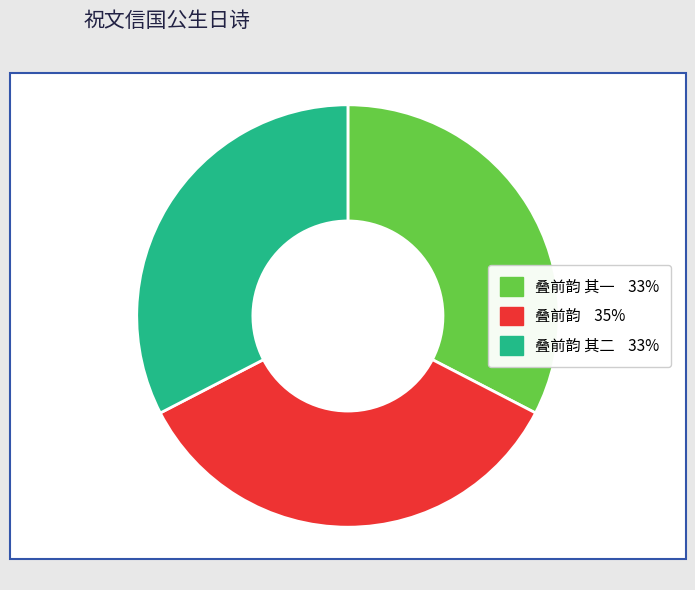

Rank the categories by value from lowest to highest.

祝文信国公生日日，得伯瑶风雨中见怀诗答寄，叠前韵 其一, 祝文信国公生日日，得伯瑶风雨中见怀诗答寄，叠前韵 其二, 祝文信国公生日日，得伯瑶风雨中见怀诗答寄，叠前韵